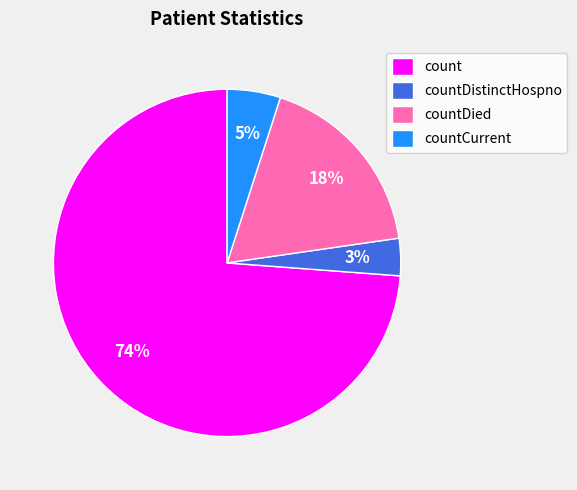

To the nearest percent, what is the average slice percentage?

25%